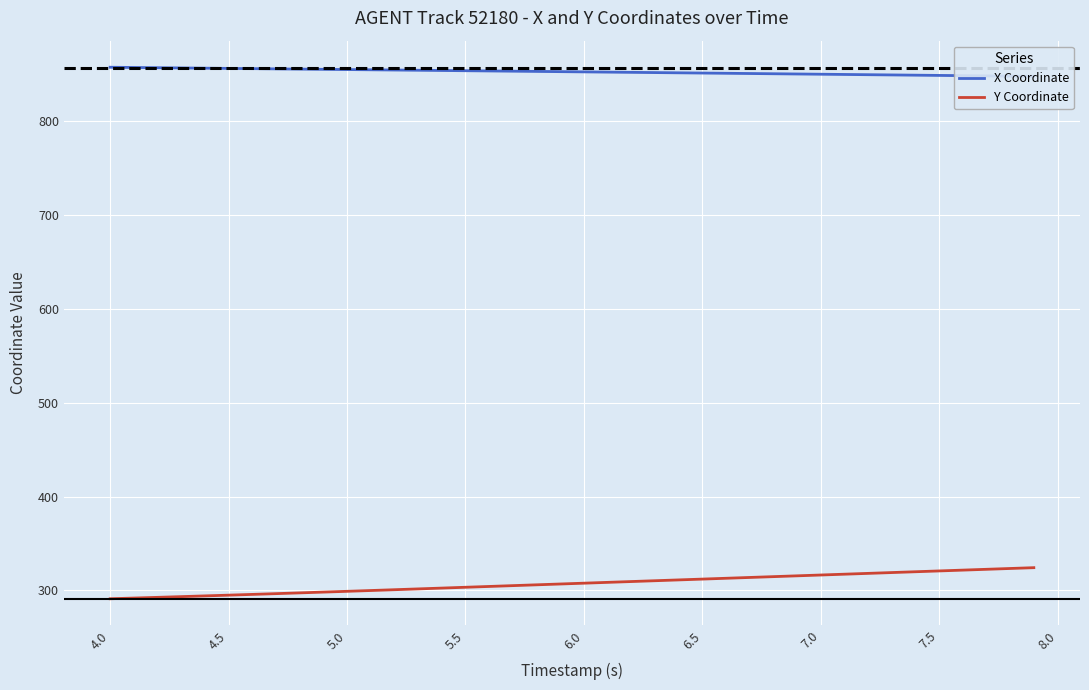

What is the value of the X Coordinate point at the 34th from the left?

849.1